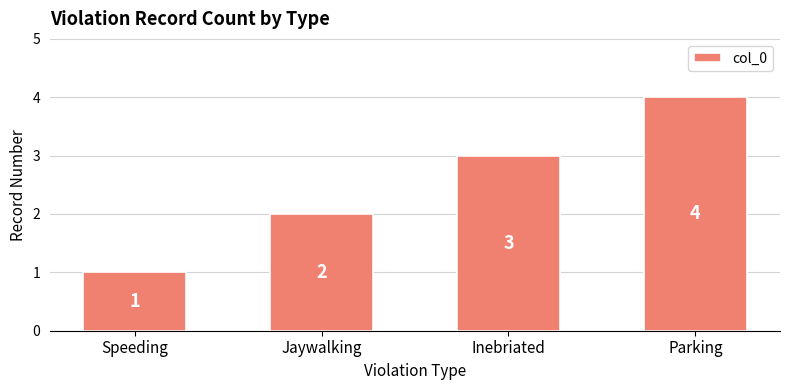

How many values are between 2 and 4?

3